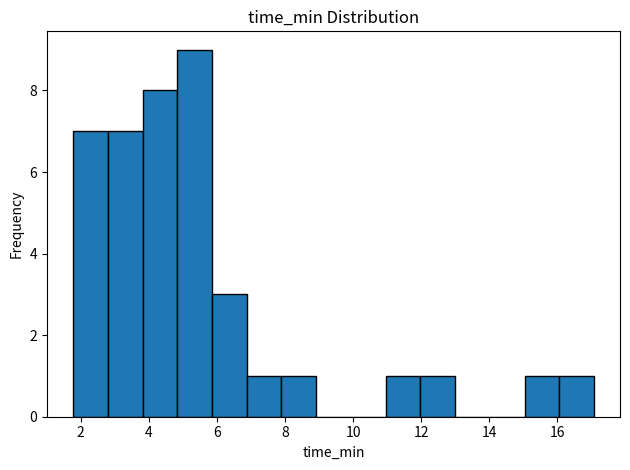

How tall is the bar that spans 16.0 to 17.0 on the x-axis? Neither the bar edges nor the heights are printed on the chart, so give them approximately, as read against the axes.

1